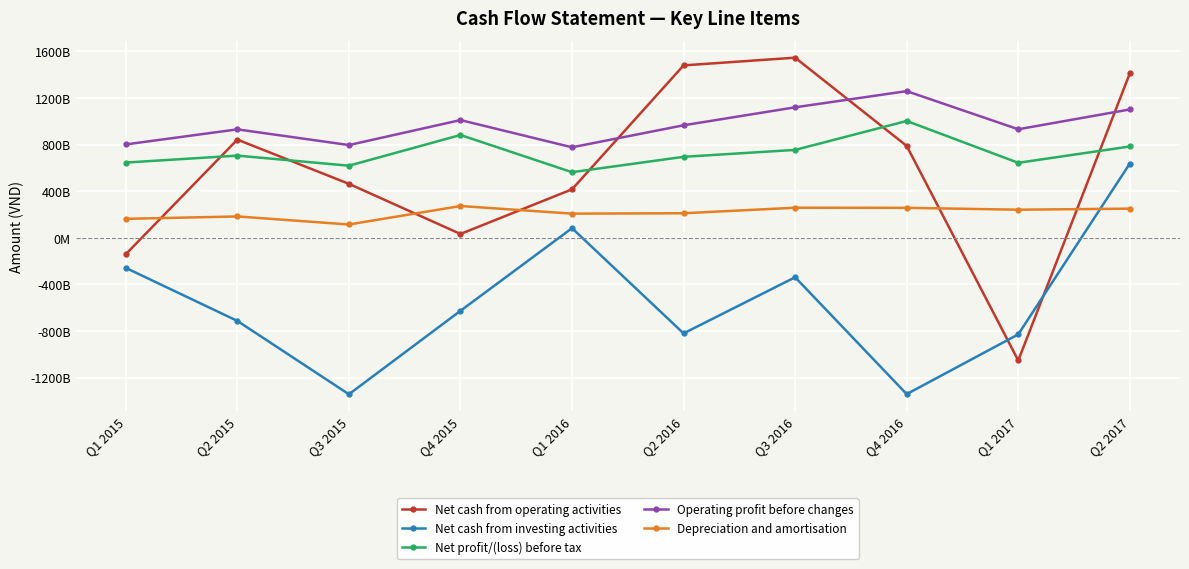

True or false: Net profit/(loss) before tax and Net cash from investing activities intersect in this chart.

False